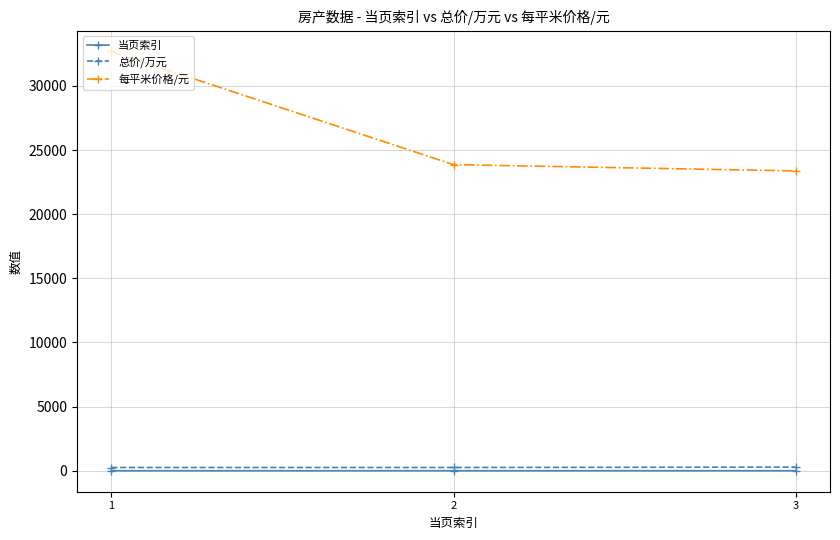

At how many categories does at least one series exceed 10622?

3